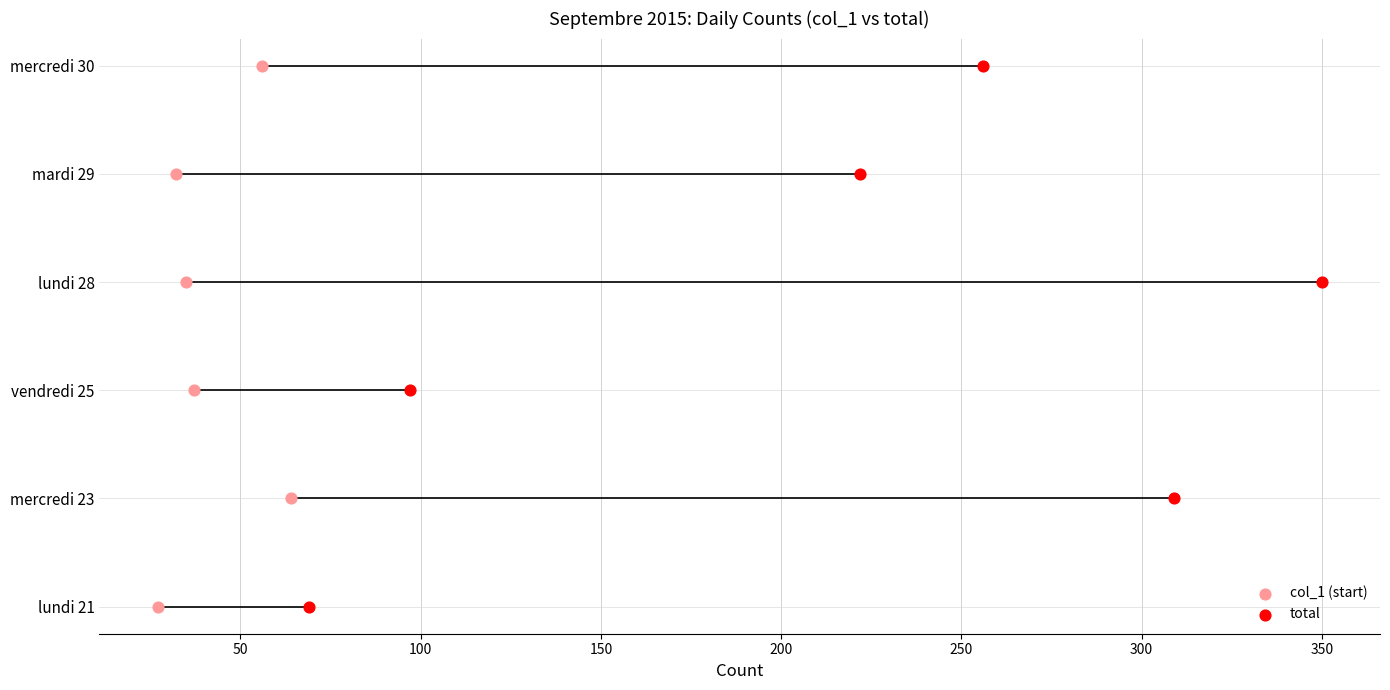

Which series reaches the maximum Y coordinate?

col_1 (start)